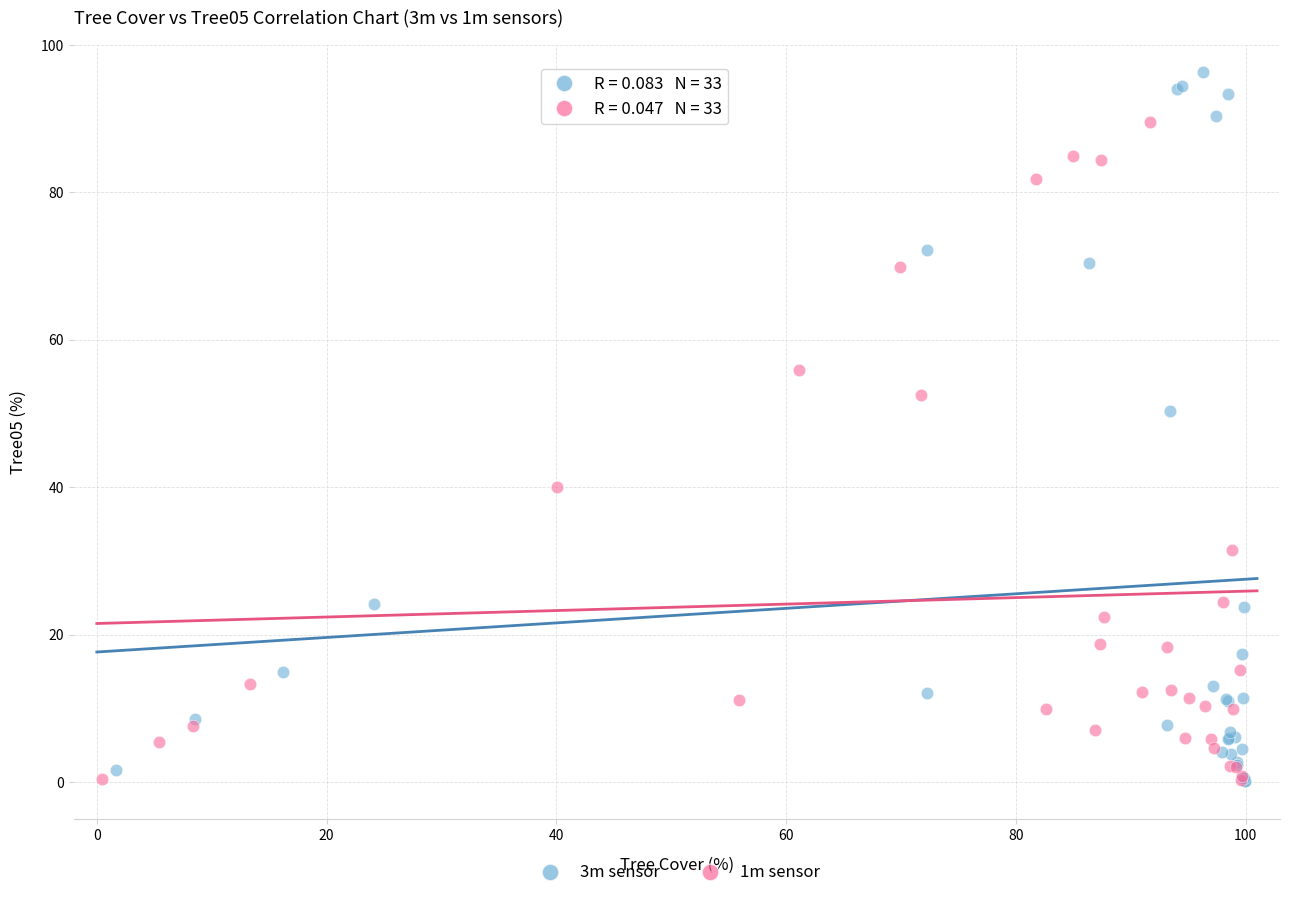

Which series has the widest spread of Y values?

3m sensor